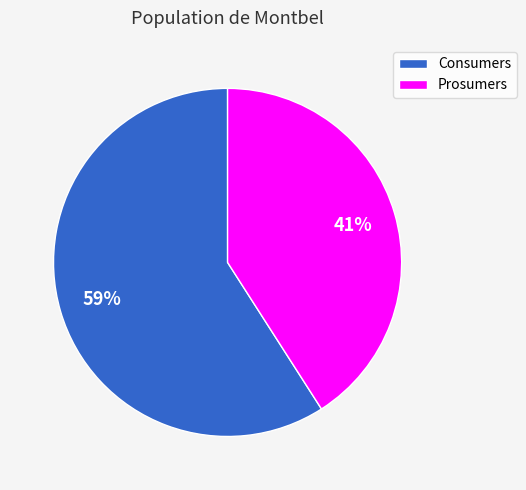

To the nearest percent, what percentage of the pie is Prosumers?

41%